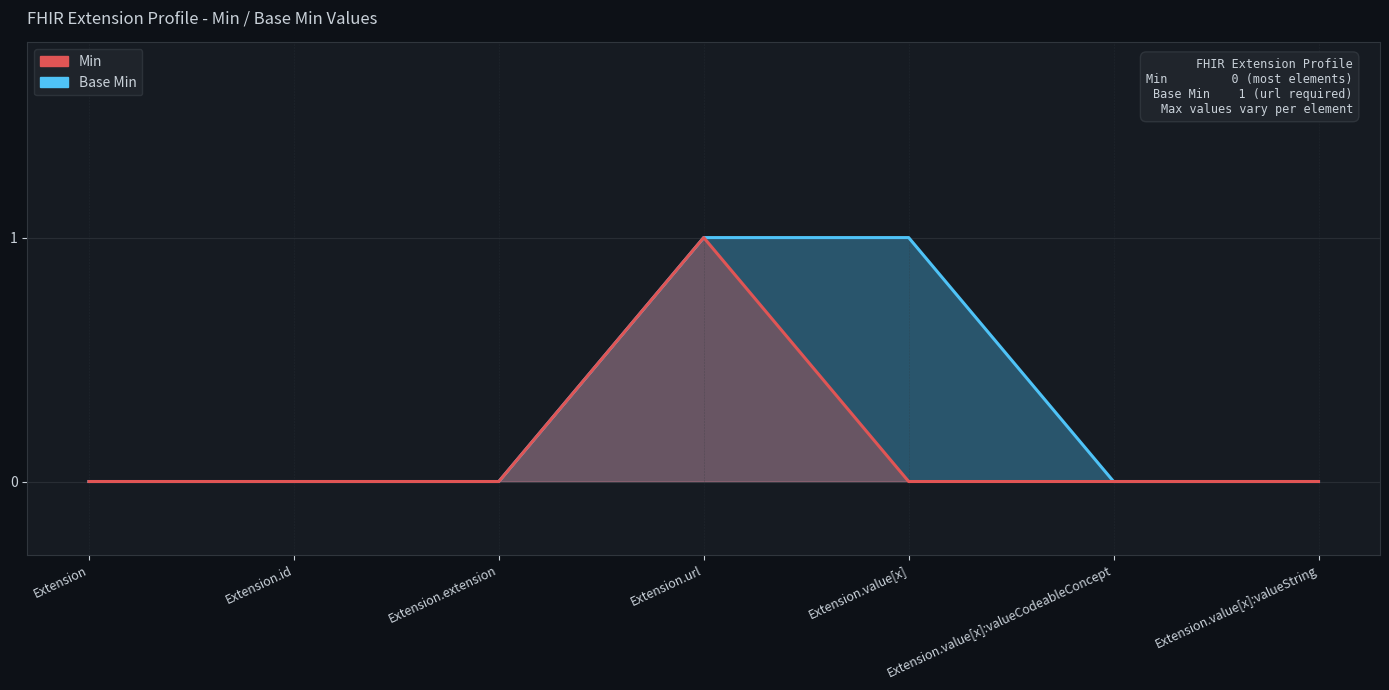

Rank the series by their maximum value, from highest to lowest.

Min, Base Min